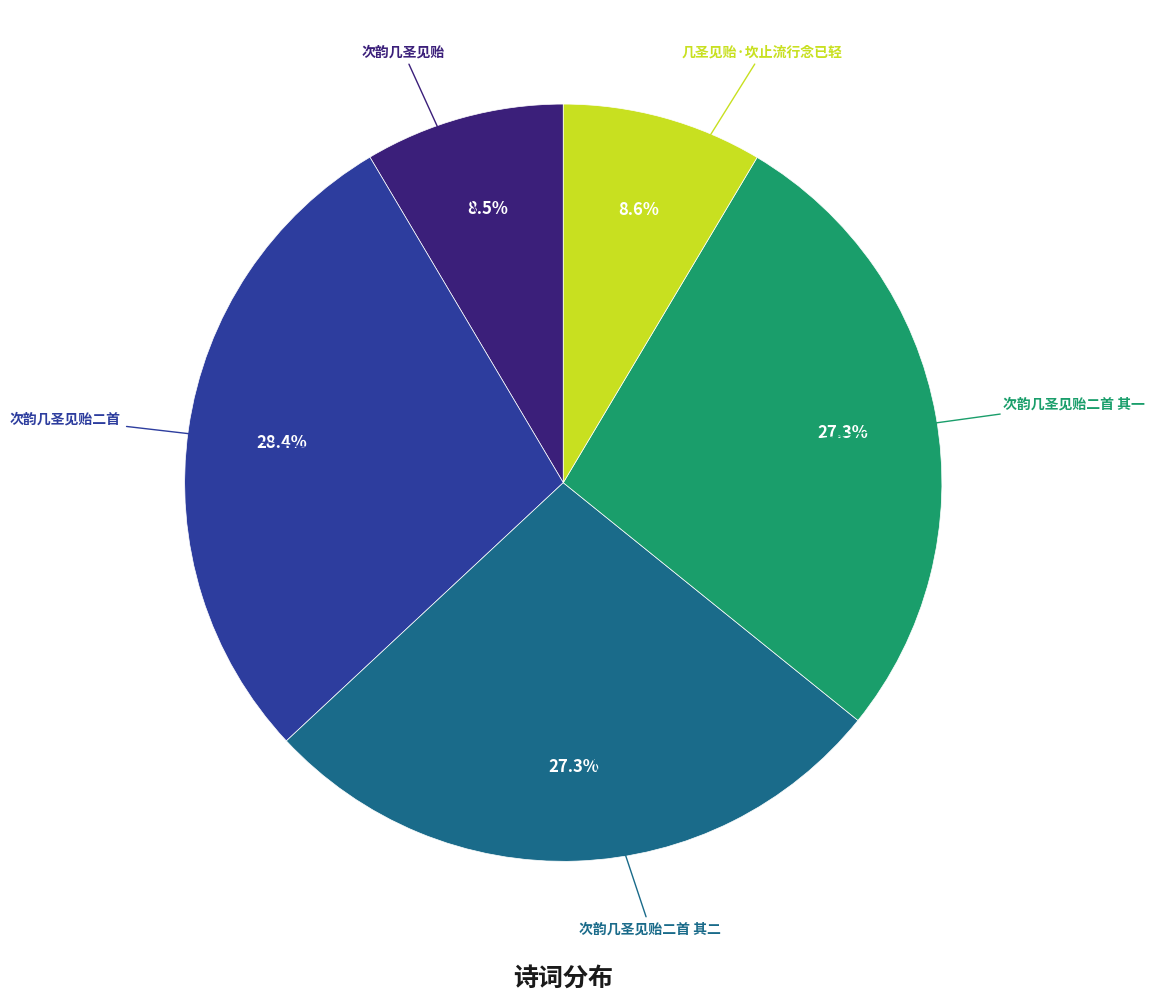

True or false: 次韵几圣见贻二首 其一 accounts for 27% of the total.

True